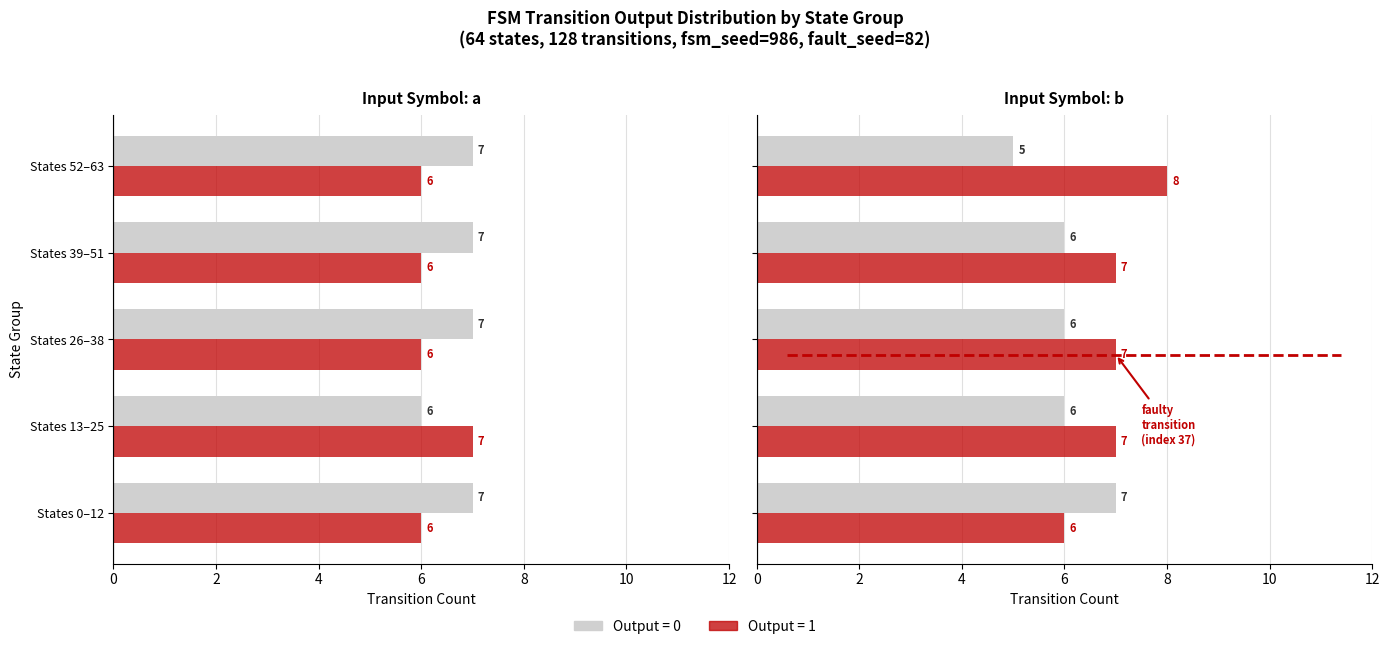

Count the number of categories in the chart.

5